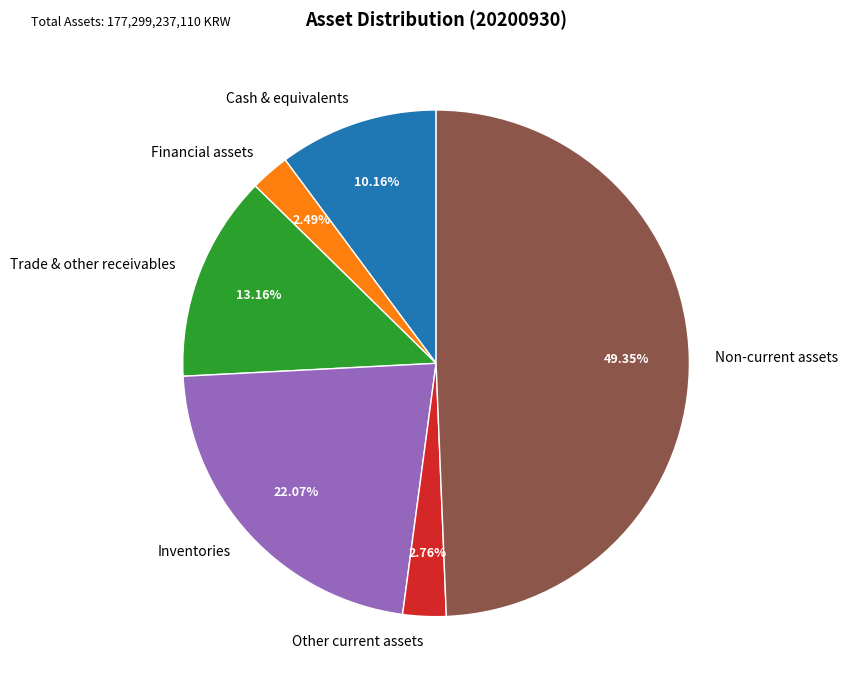

What is the ratio of the value at Cash & equivalents to the value at Inventories?

0.5